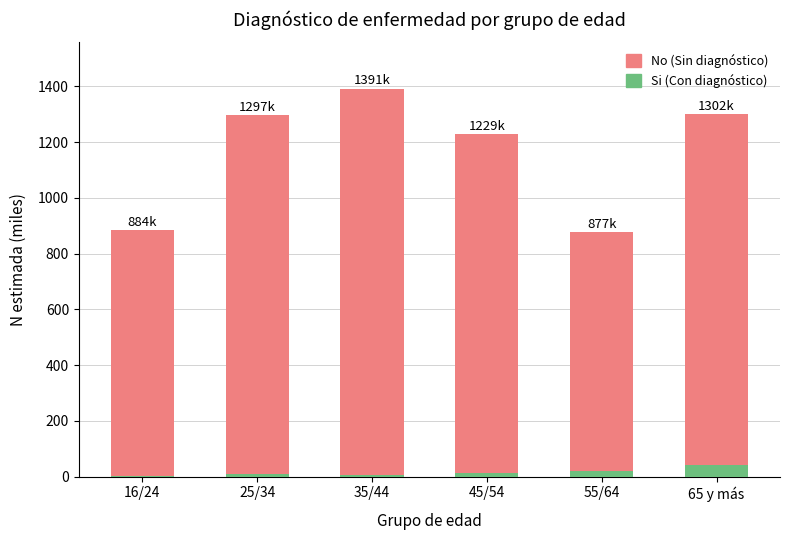

At which category is the sum across all series the highest?

35/44